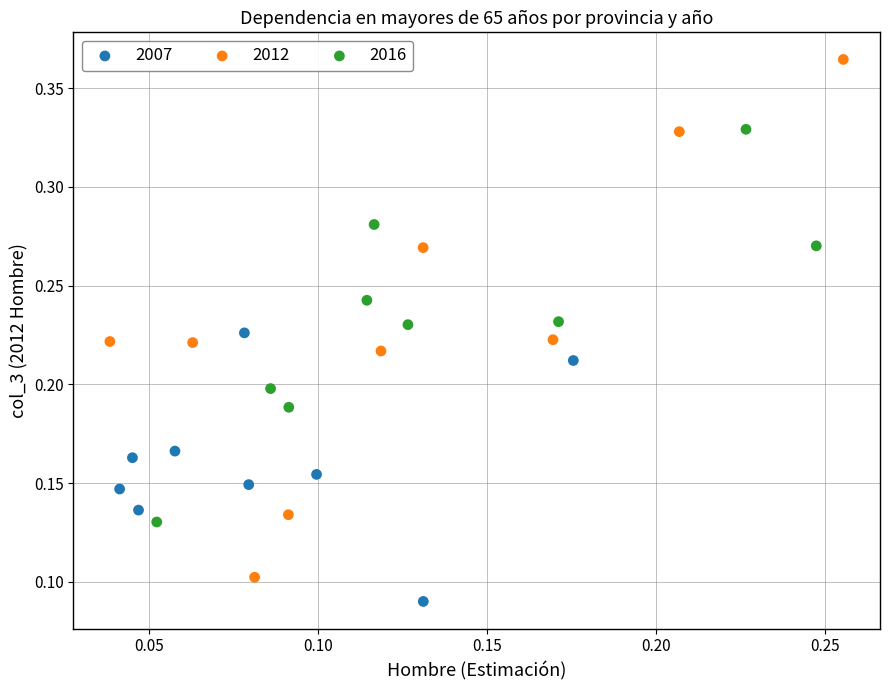

Which series contains the lowest Y value?

2007